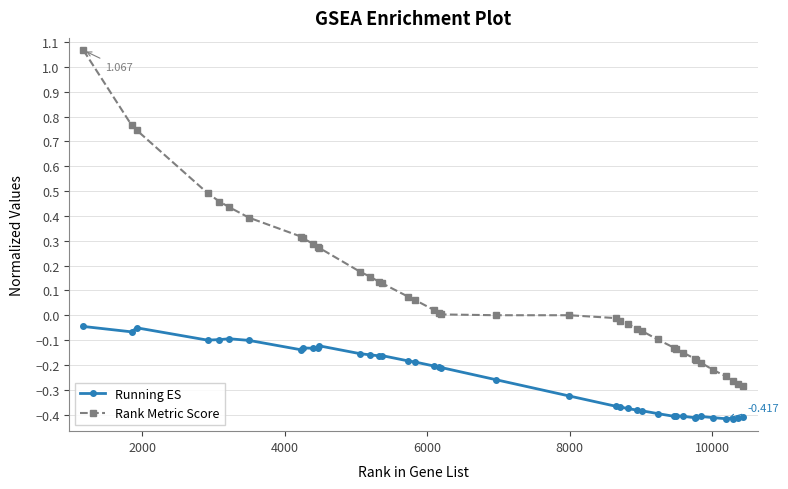

True or false: Rank Metric Score and Running ES intersect in this chart.

False